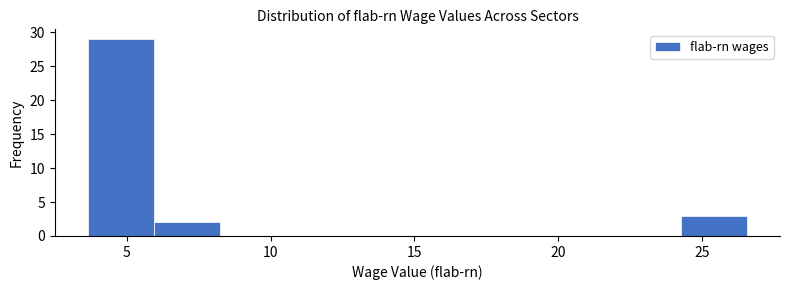

Which range on the x-axis has the tallest bar?

3.5 to 6.0